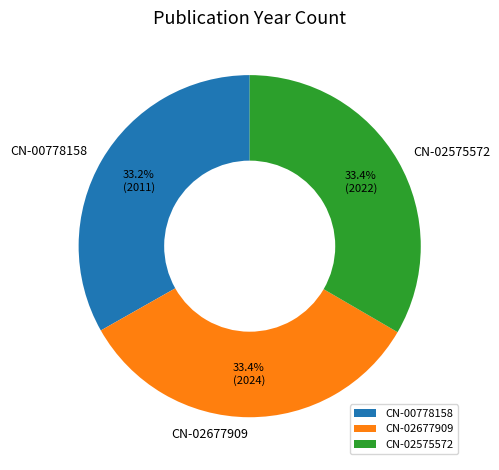

What is the ratio of the value at CN-02677909 to the value at CN-02575572?

1.0